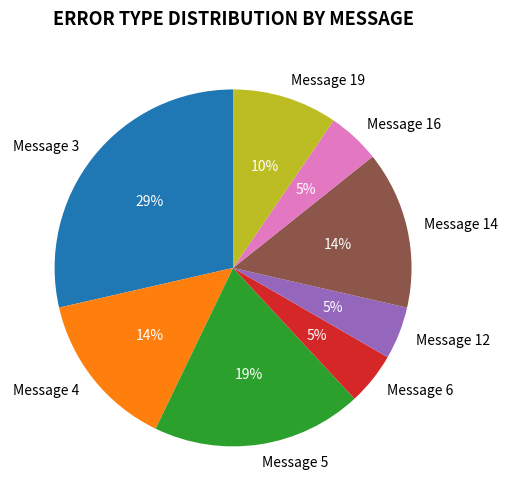

Is Message 16 the majority of the pie?

No